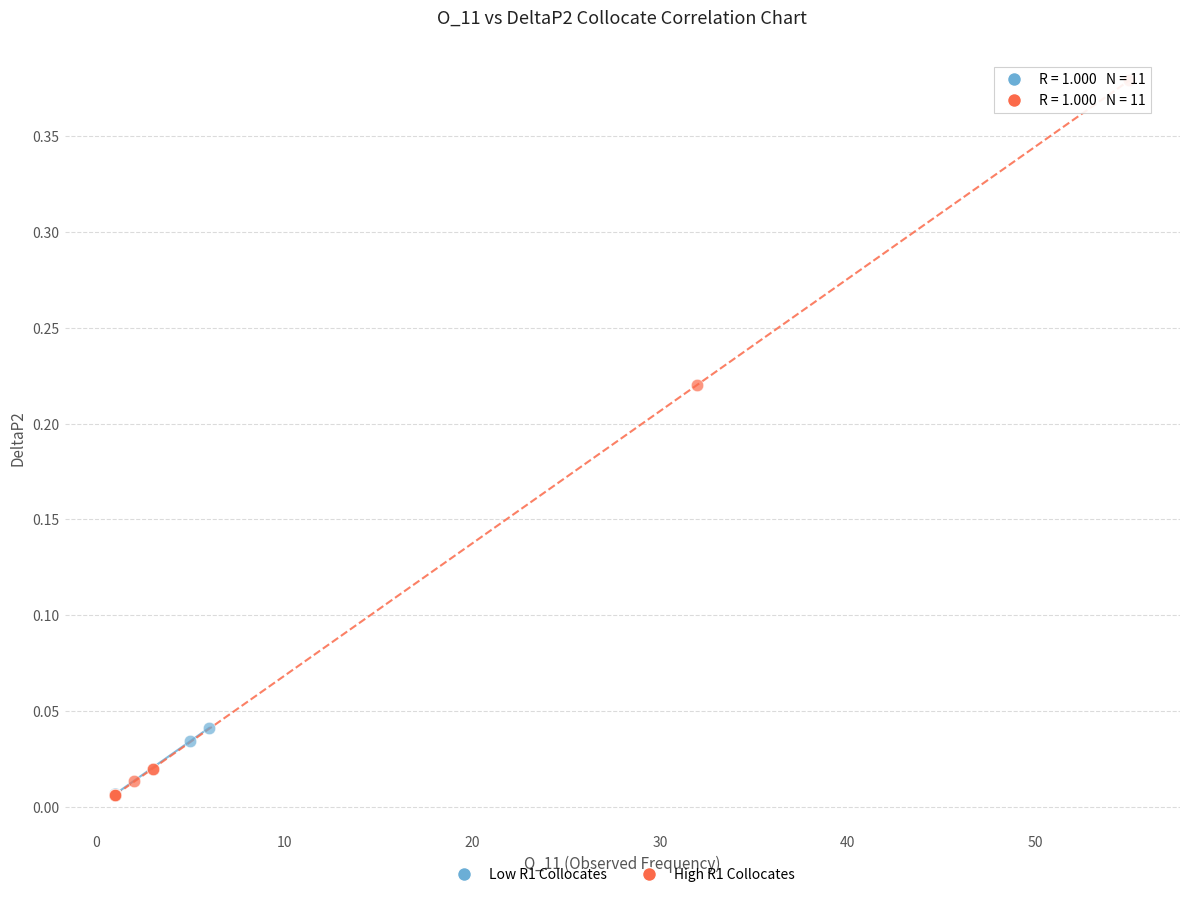

Which series contains the highest Y value?

High R1 Collocates